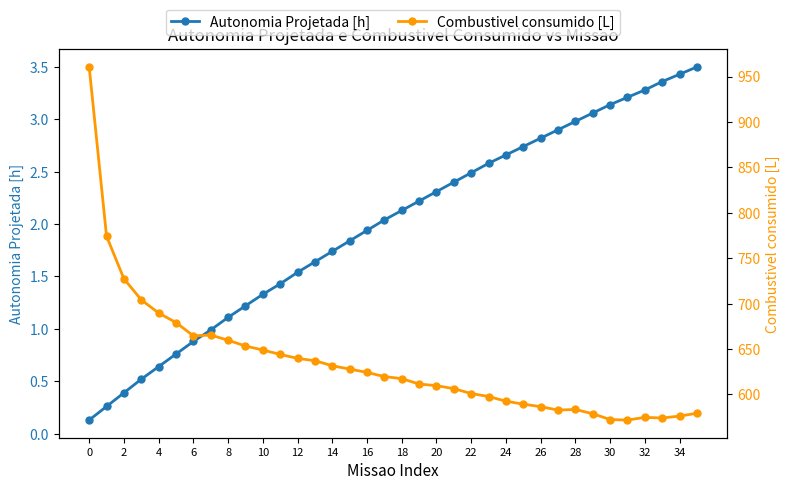

True or false: Combustivel consumido [L] and Autonomia Projetada [h] cross at least once.

False